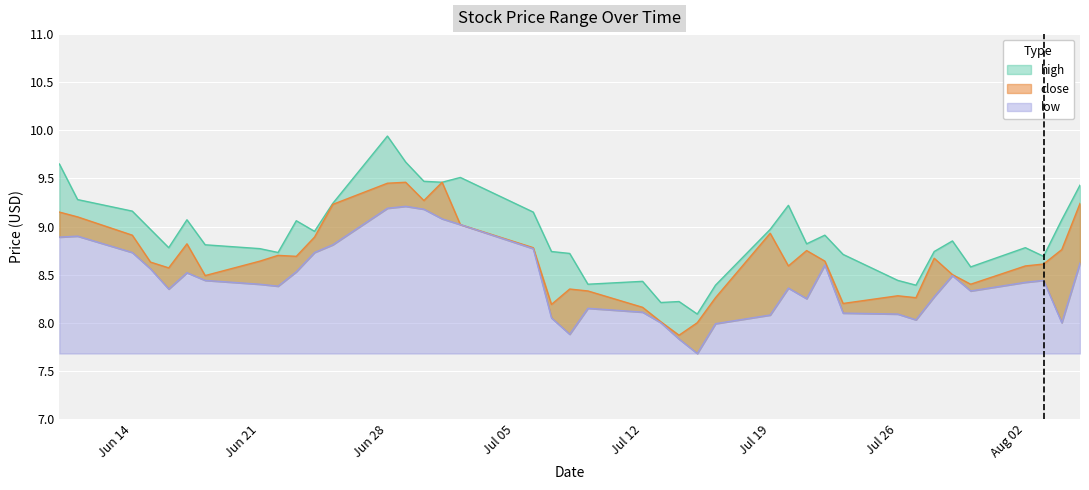

What is the value of the close point at the 22nd from the left?

8.2